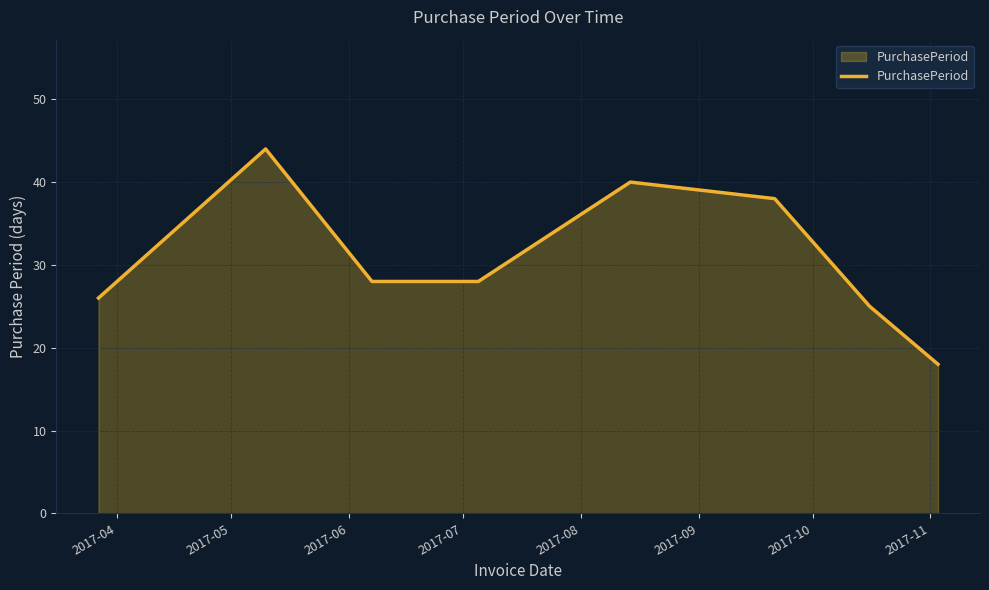

True or false: the data has more than 1 interior local peaks.

True